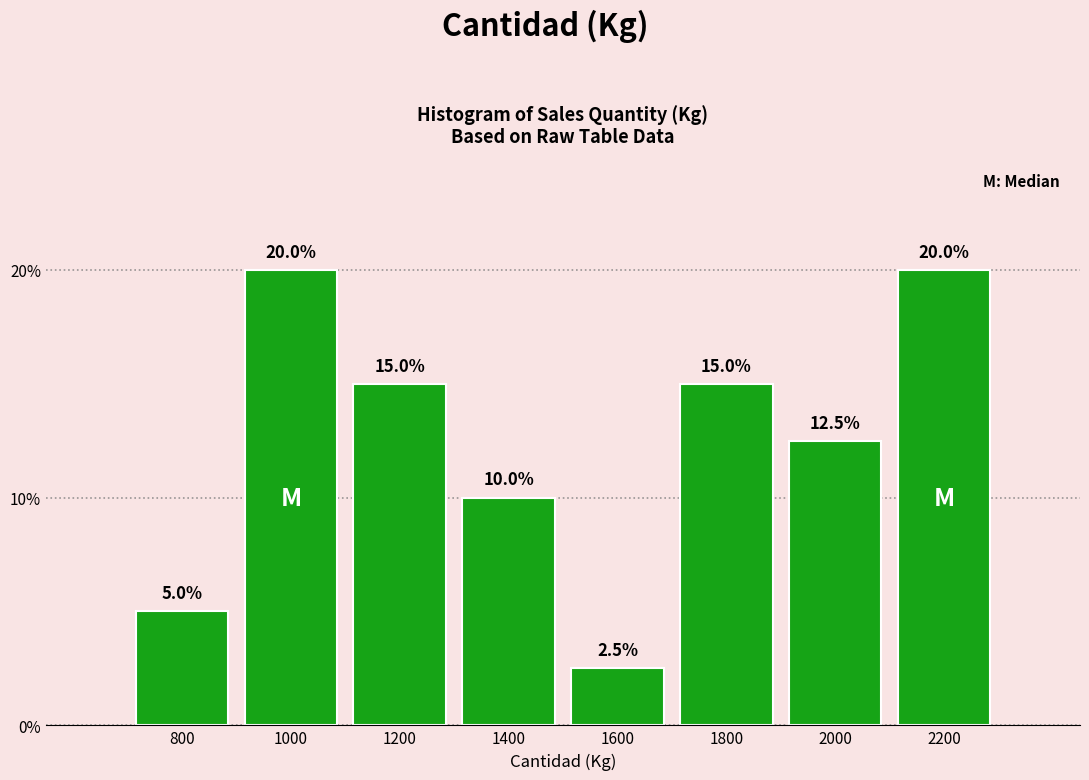

Reading left to right, what are all the values shown in this chart?

800=5.0	1000=20.0	1200=15.0	1400=10.0	1600=2.5	1800=15.0	2000=12.5	2200=20.0